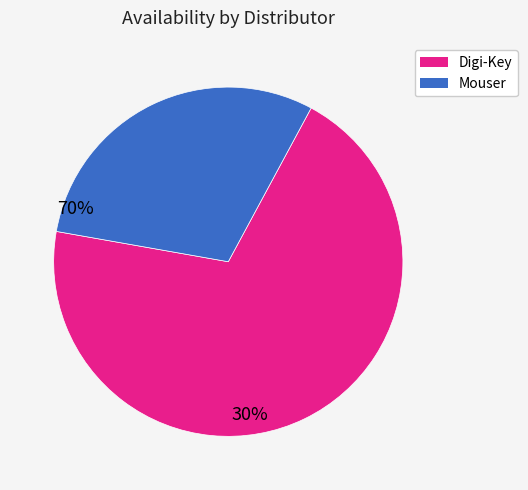

Is there any slice that represents more than half of the pie?

Yes